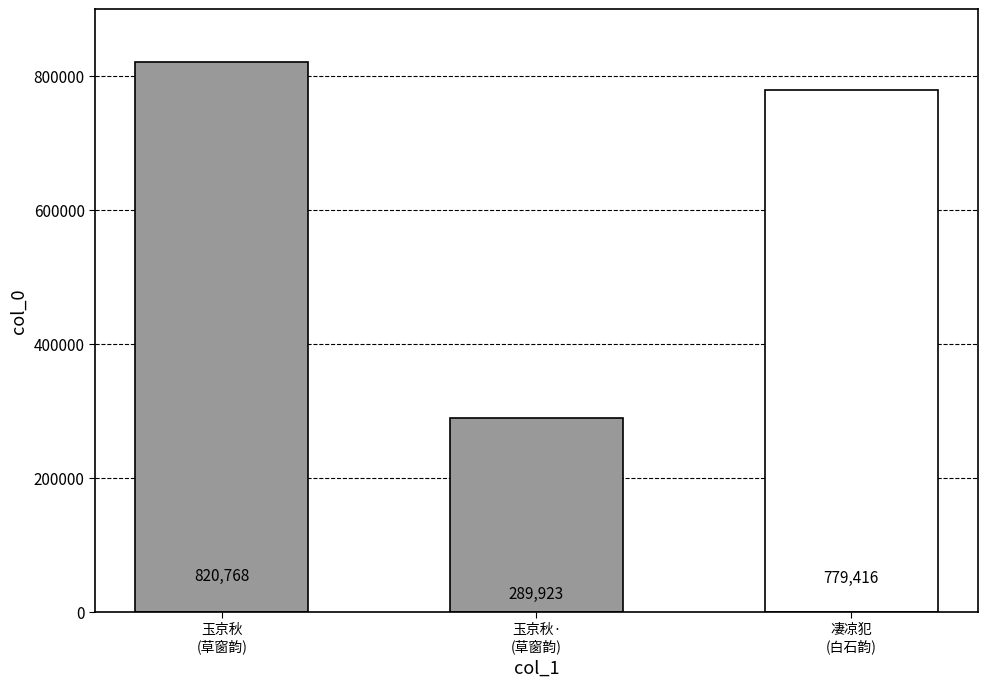

Rank the categories by value from highest to lowest.

玉京秋
(草窗韵), 凄凉犯
(白石韵), 玉京秋·
(草窗韵)